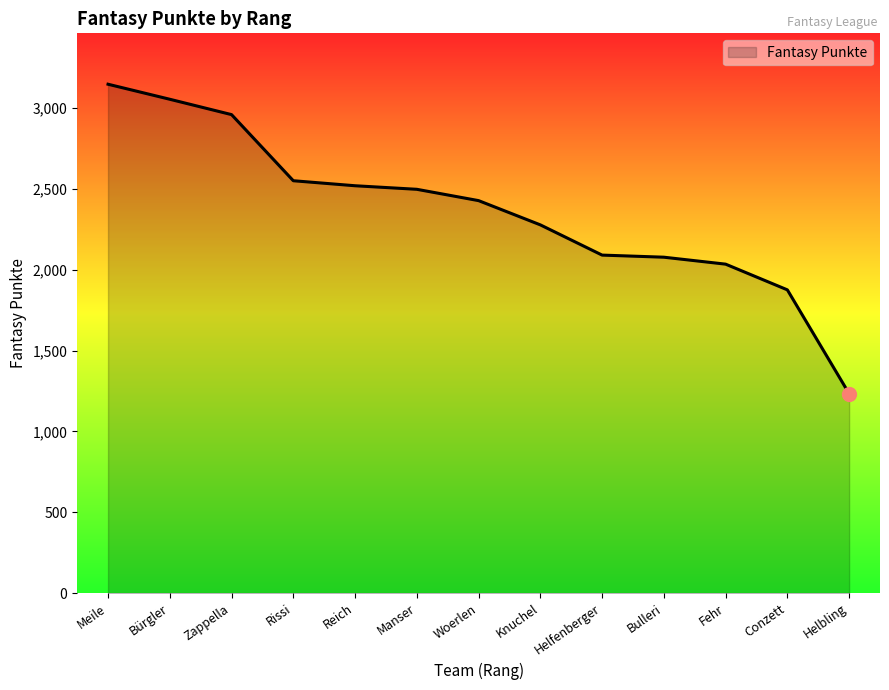

At which label does the data first exceed 2428?

Meile